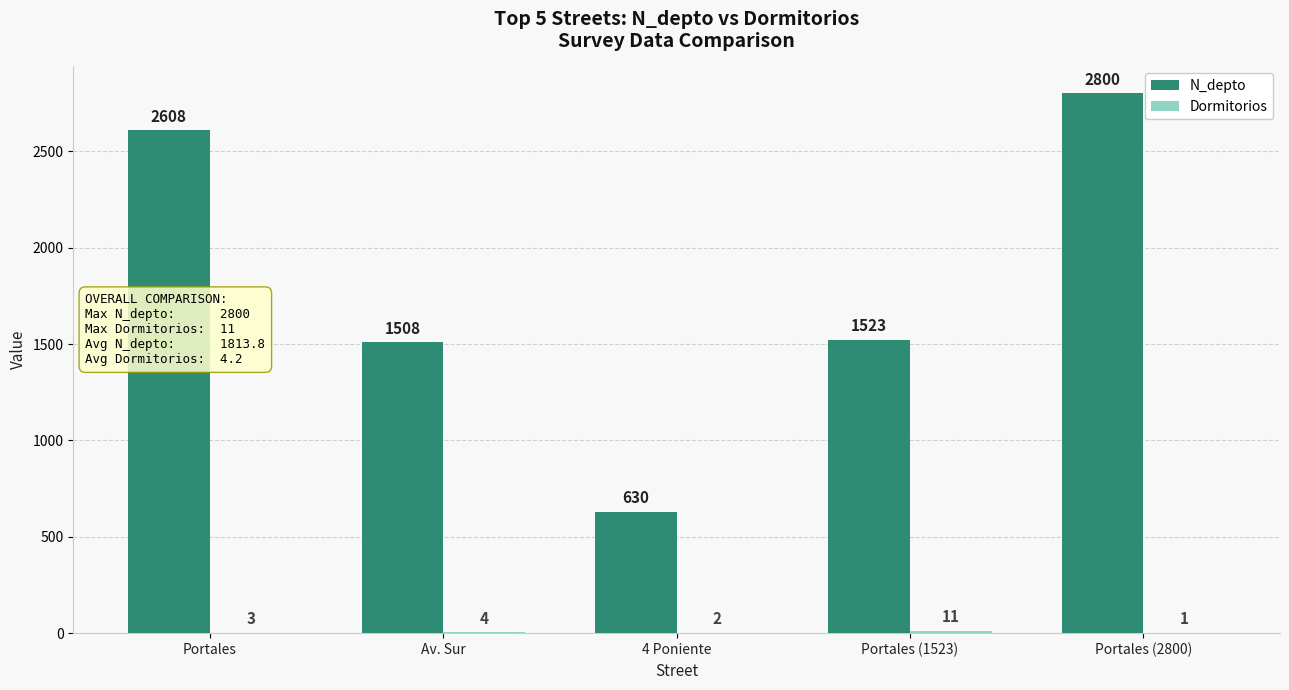

Which label corresponds to the largest value in the chart?

Portales (2800)